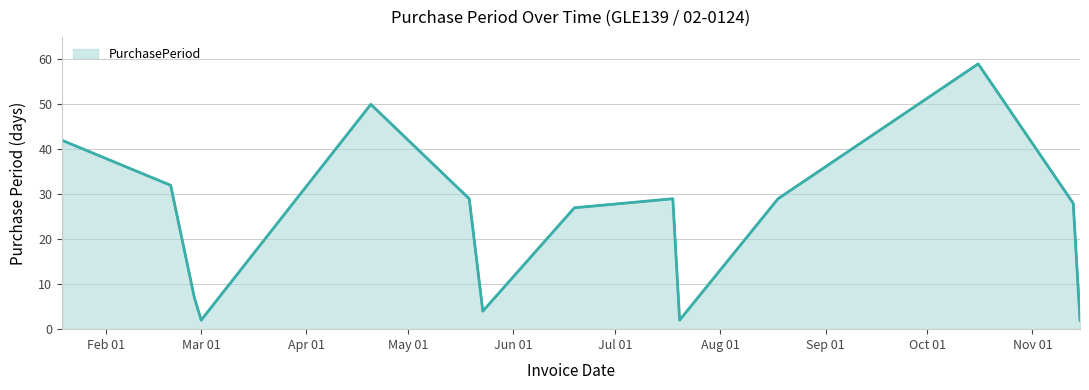

What is the maximum value shown in the chart?

59